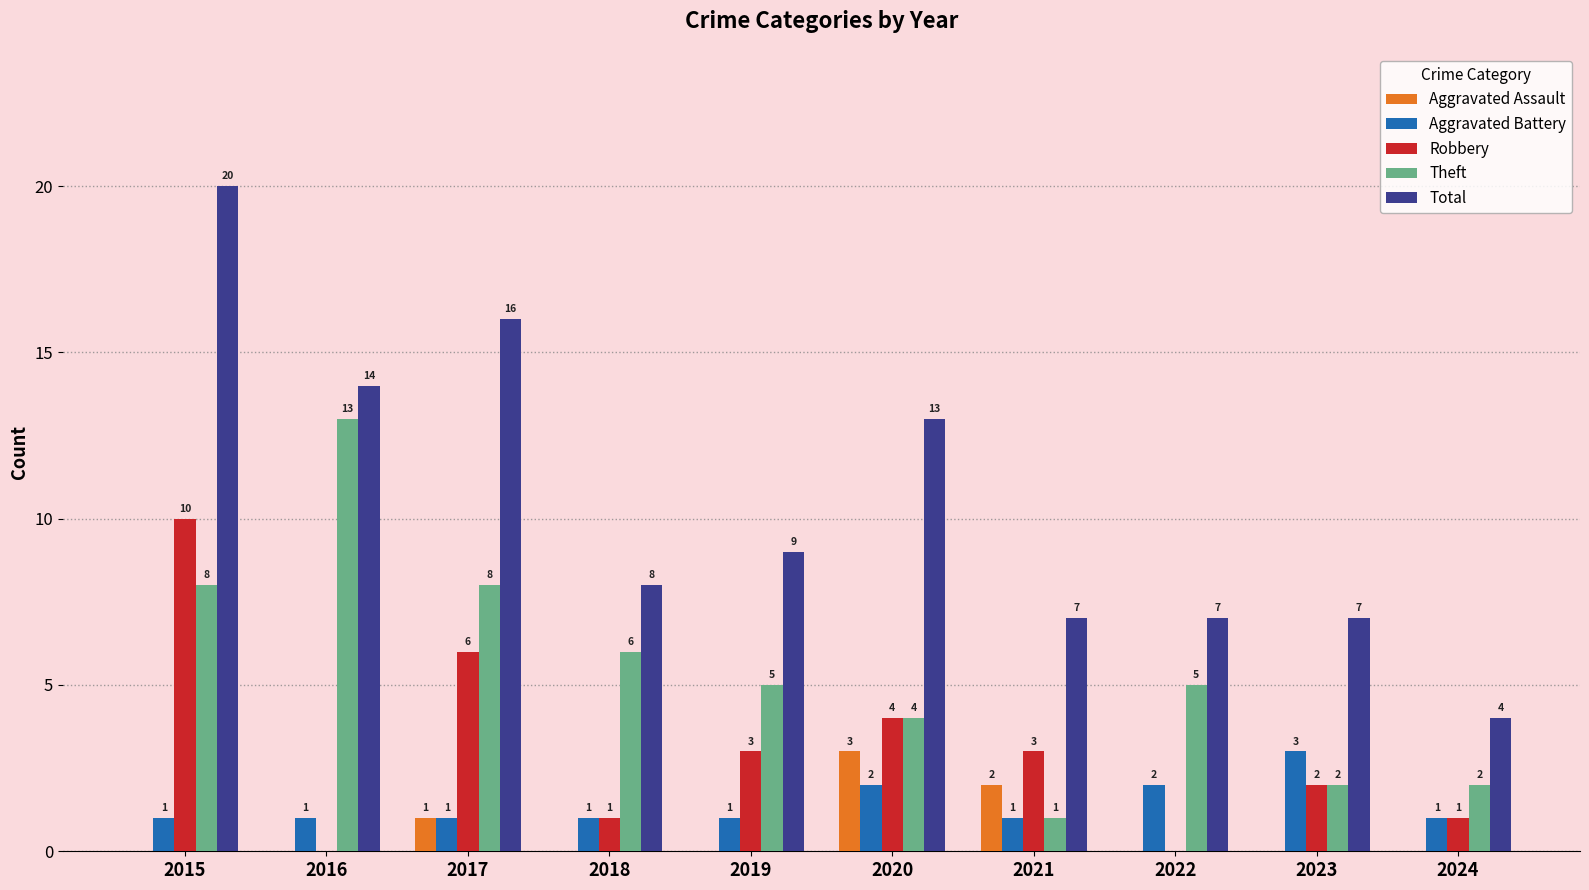

What is the total value across all series at 2023?

14